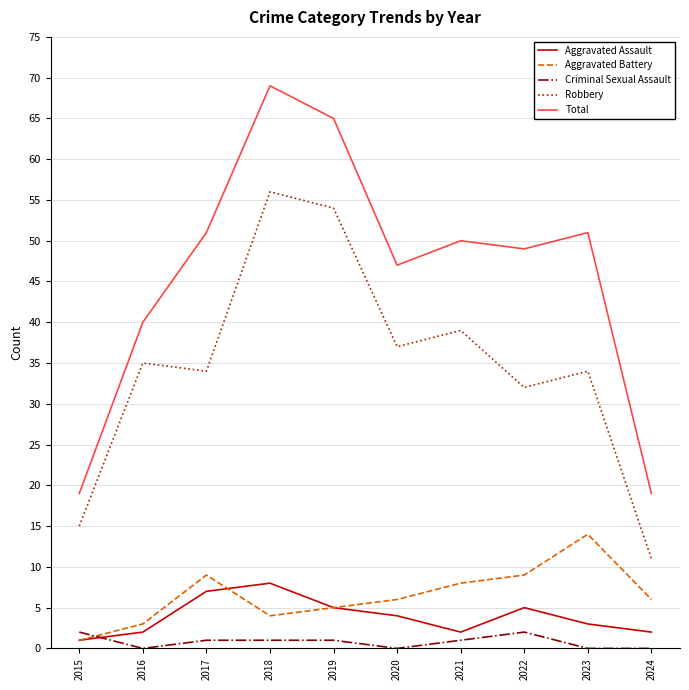

At which category does Robbery reach its first local peak?

2016